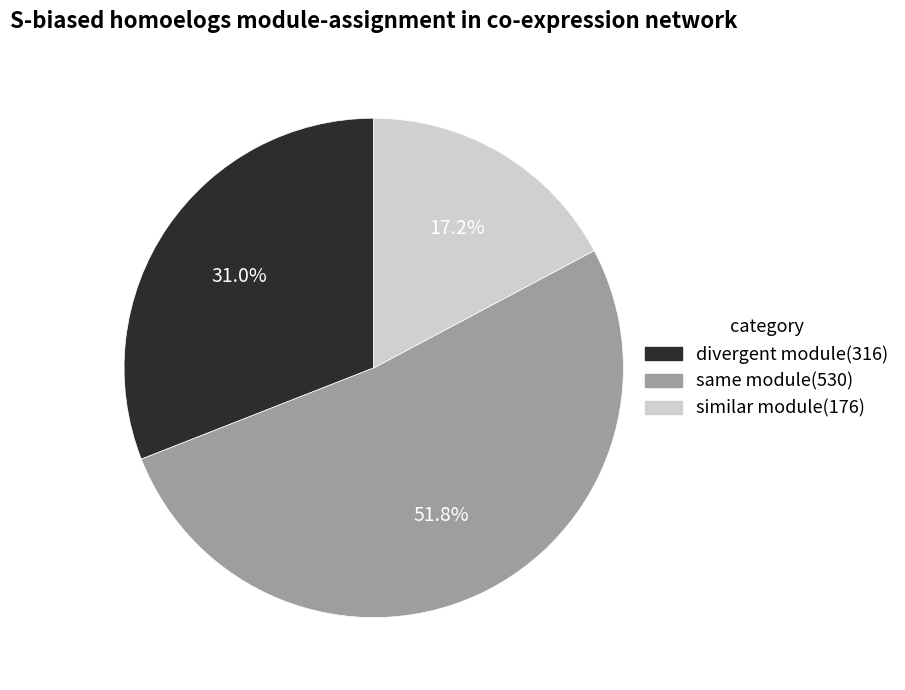

Which category has the smallest portion of the pie?

similar module(176)